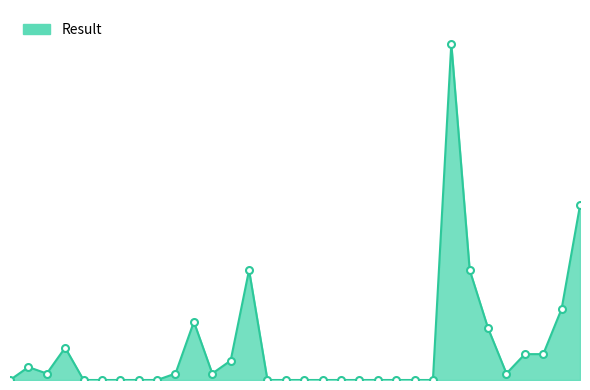

Rank the categories by value from highest to lowest.

24, 31, 13, 25, 30, 10, 26, 3, 28, 29, 12, 1, 2, 9, 11, 27, 0, 4, 5, 6, 7, 8, 14, 15, 16, 17, 18, 19, 20, 21, 22, 23